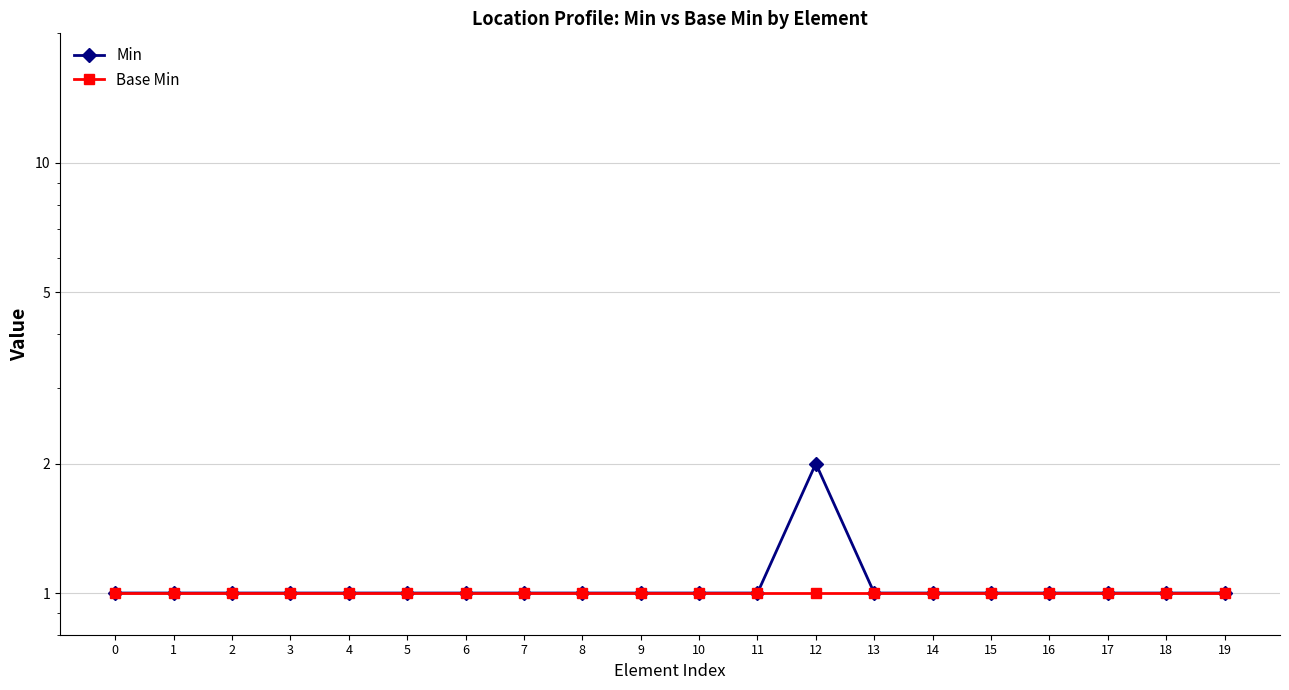

The Min series shows 1 at 3. True or false?

True